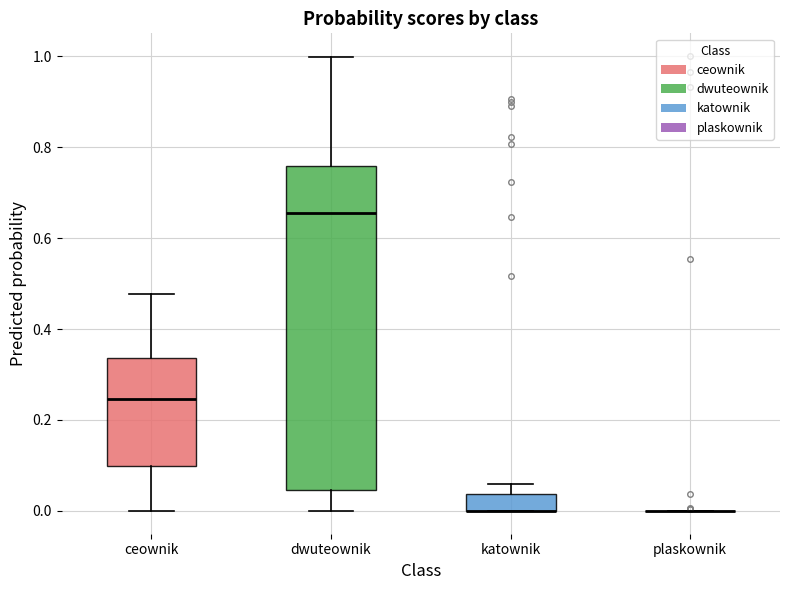

Reading left to right, transcribe this box plot: for each box, give where its median line is, the range the box spans, and where its two whiskers end, as read against the y-axis. The values are not printed on the chart, so give them approximately, as read against the axis.

ceownik: median 0.24, box 0.10 to 0.34, whiskers 0.00 to 0.48
dwuteownik: median 0.66, box 0.04 to 0.76, whiskers 0.00 to 1.00
katownik: median 0.00 (drawn on the box's lower edge), box 0.00 to 0.04, whiskers 0.00 to 0.06
plaskownik: box collapsed to a line at 0.00, whiskers 0.00 to 0.00